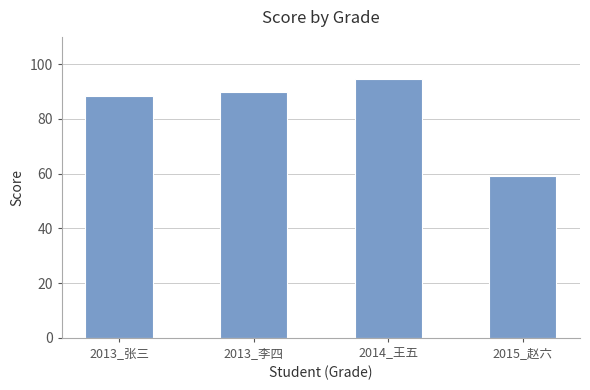

How many bars are there in total?

4